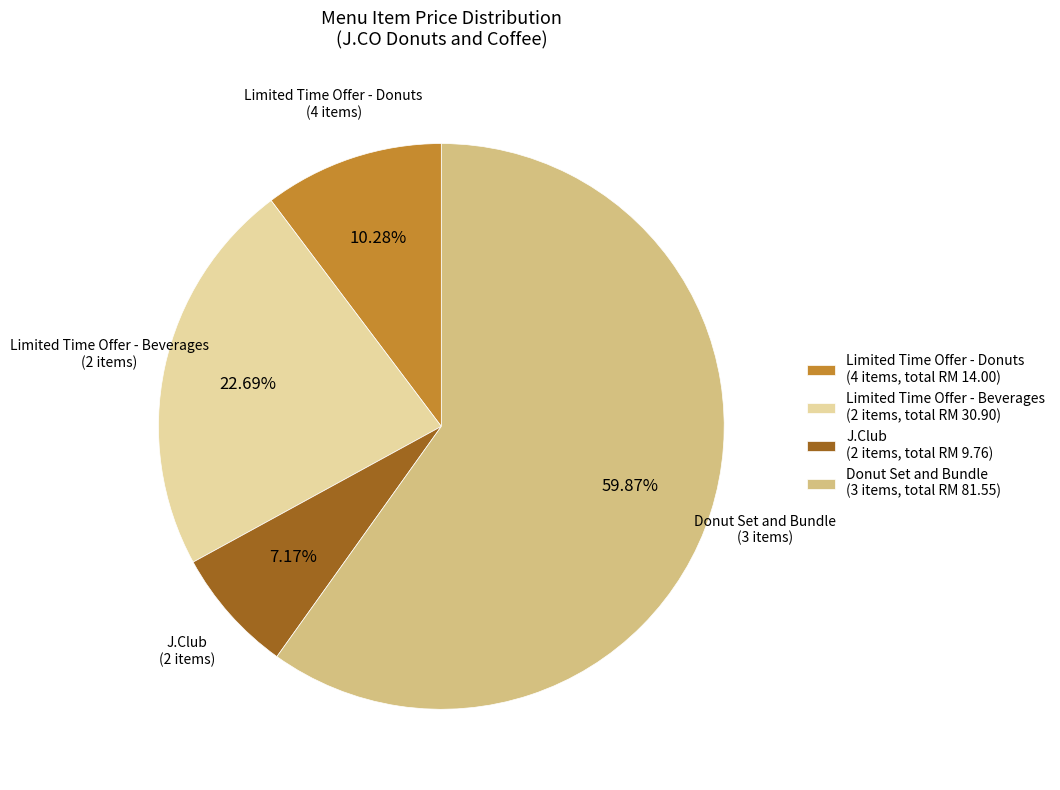

Is there any slice that represents more than half of the pie?

Yes